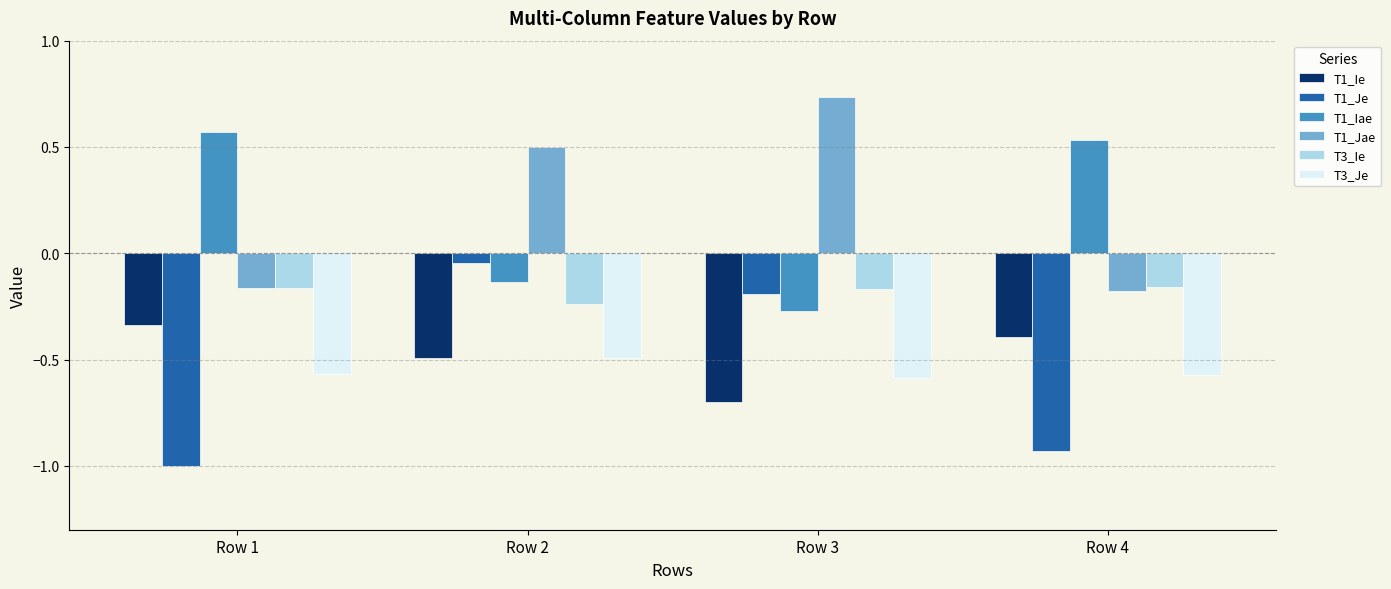

Which series has the largest total across all categories?

T1_Jae